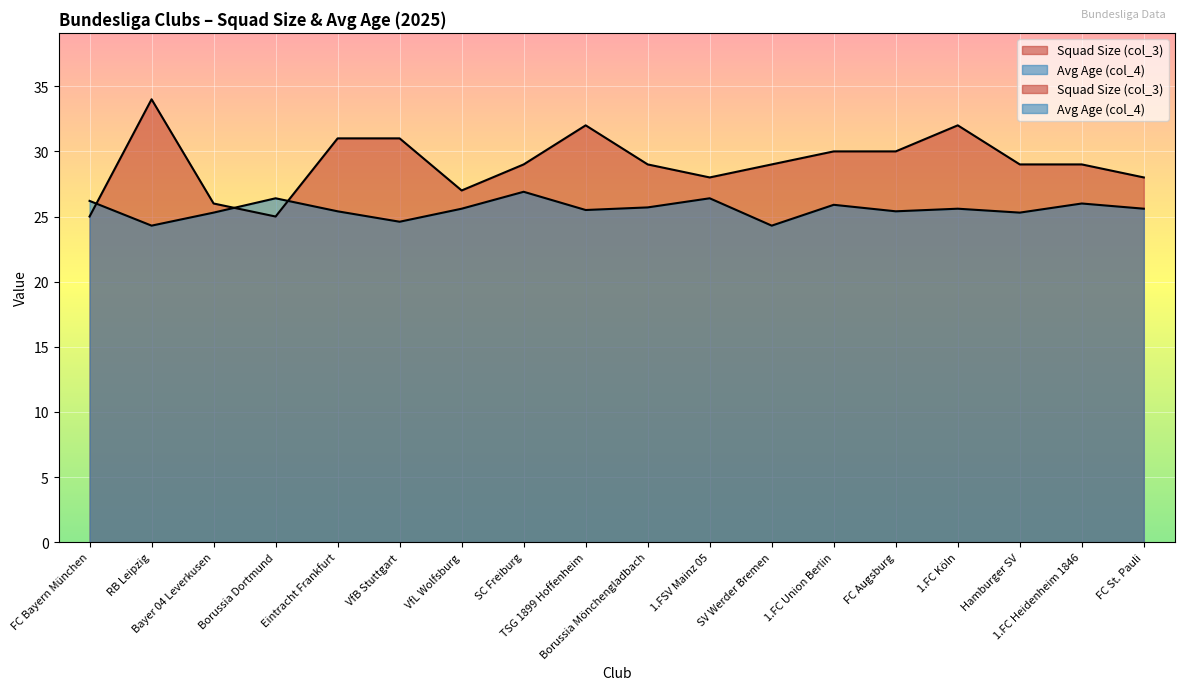

Where is Avg Age (col_4) nearest to the value 25?

Bayer 04 Leverkusen